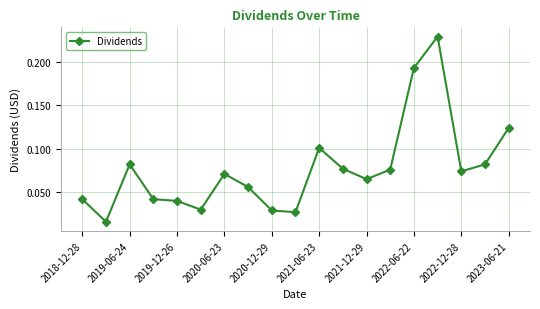

What is the sum of all values?

1.5